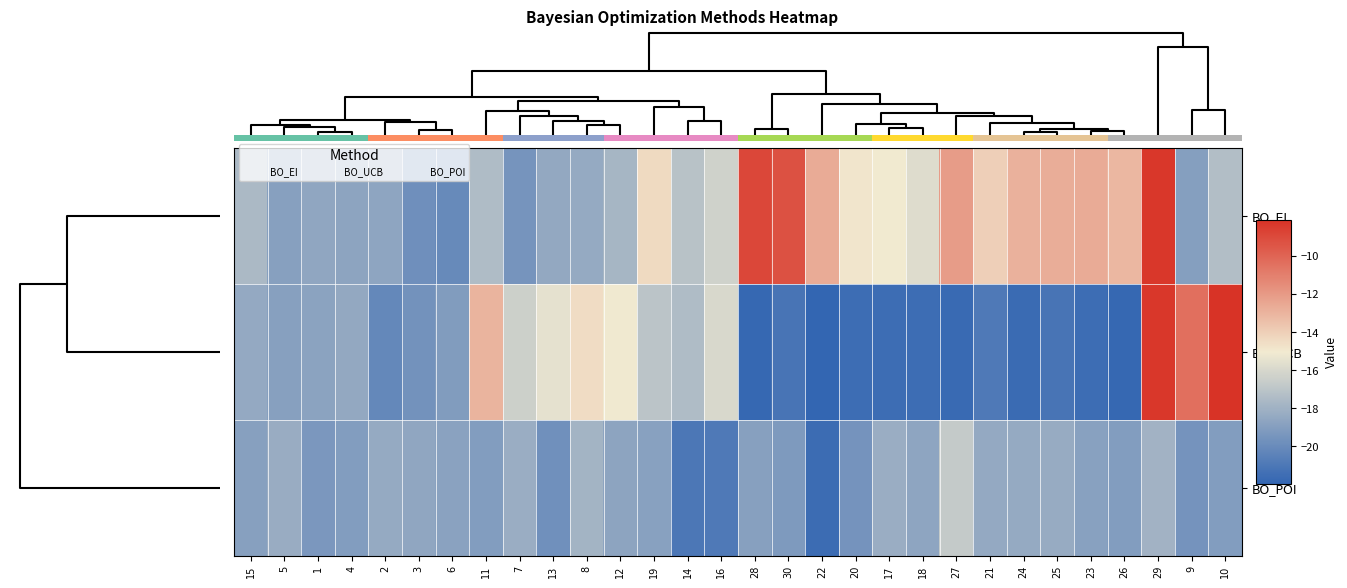

What is the lowest value of the BO_POI series?

-21.6